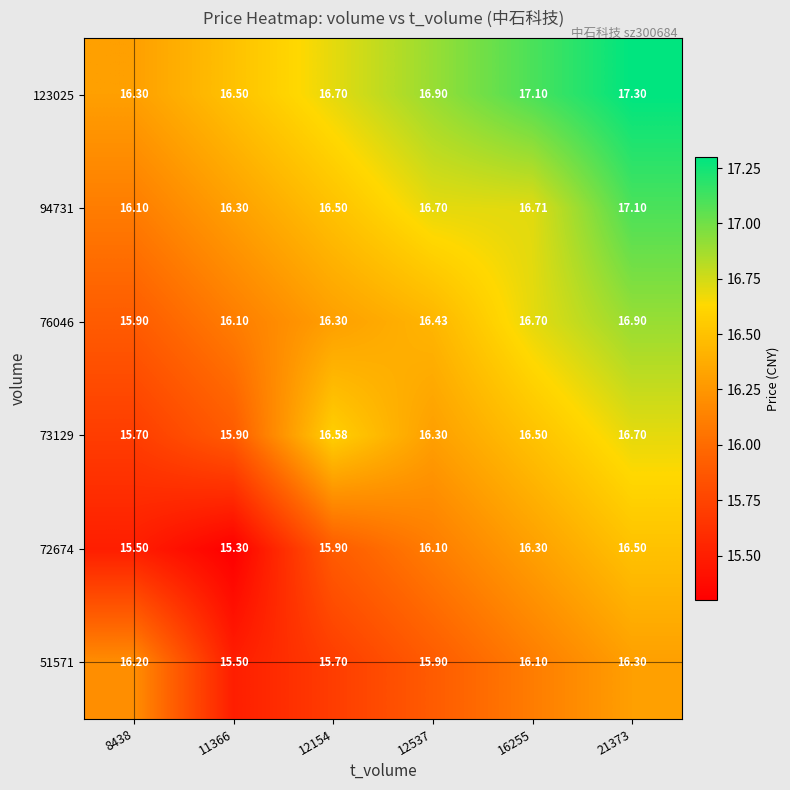

How many data points does each series have?

6